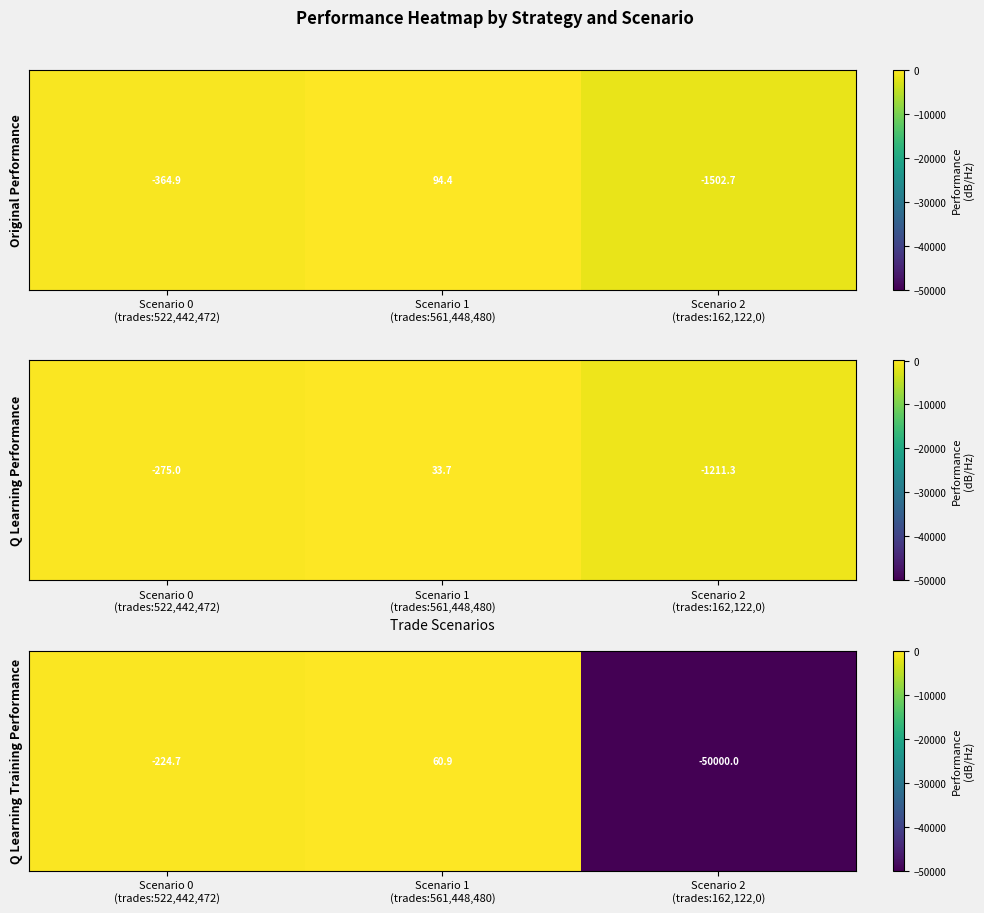

Which category has the highest value across all series?

Scenario 1
(trades:561,448,480)